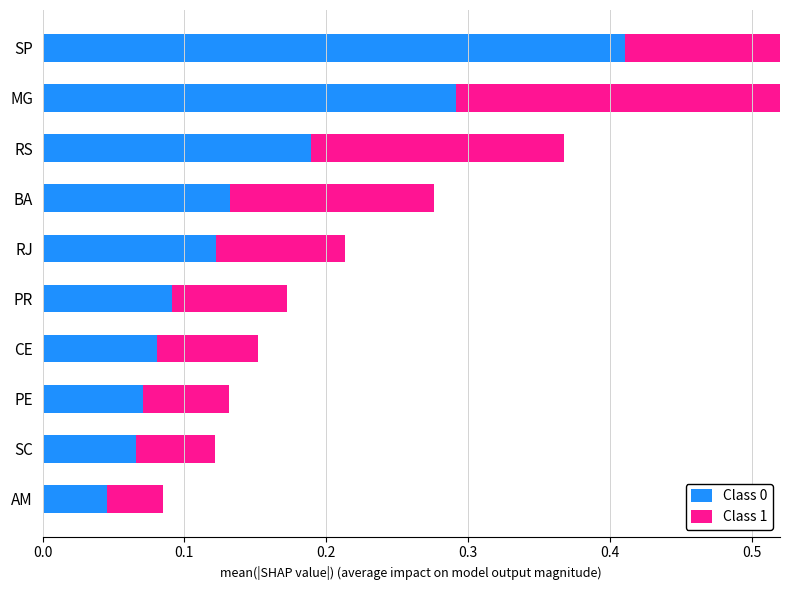

What is the sum of all Class 1 values?

1.4